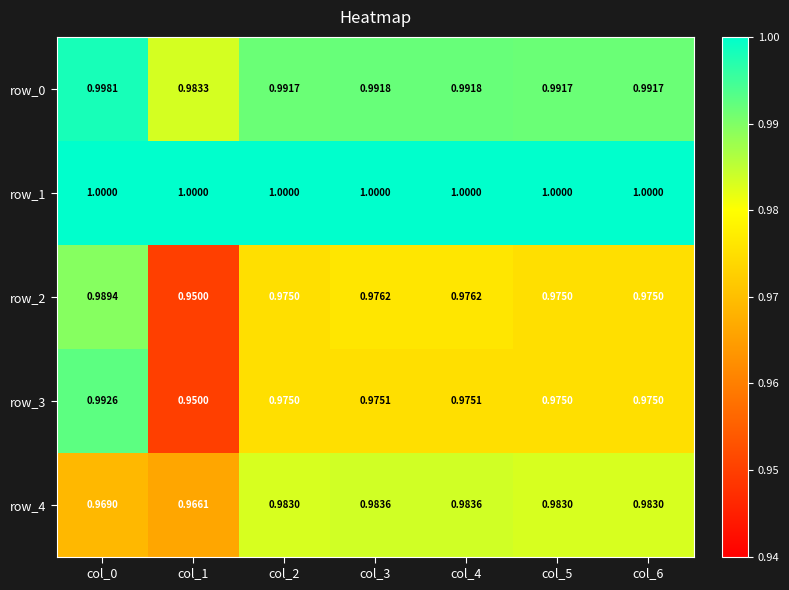

Is it true that row_4 equals 0.6 at col_2?

False